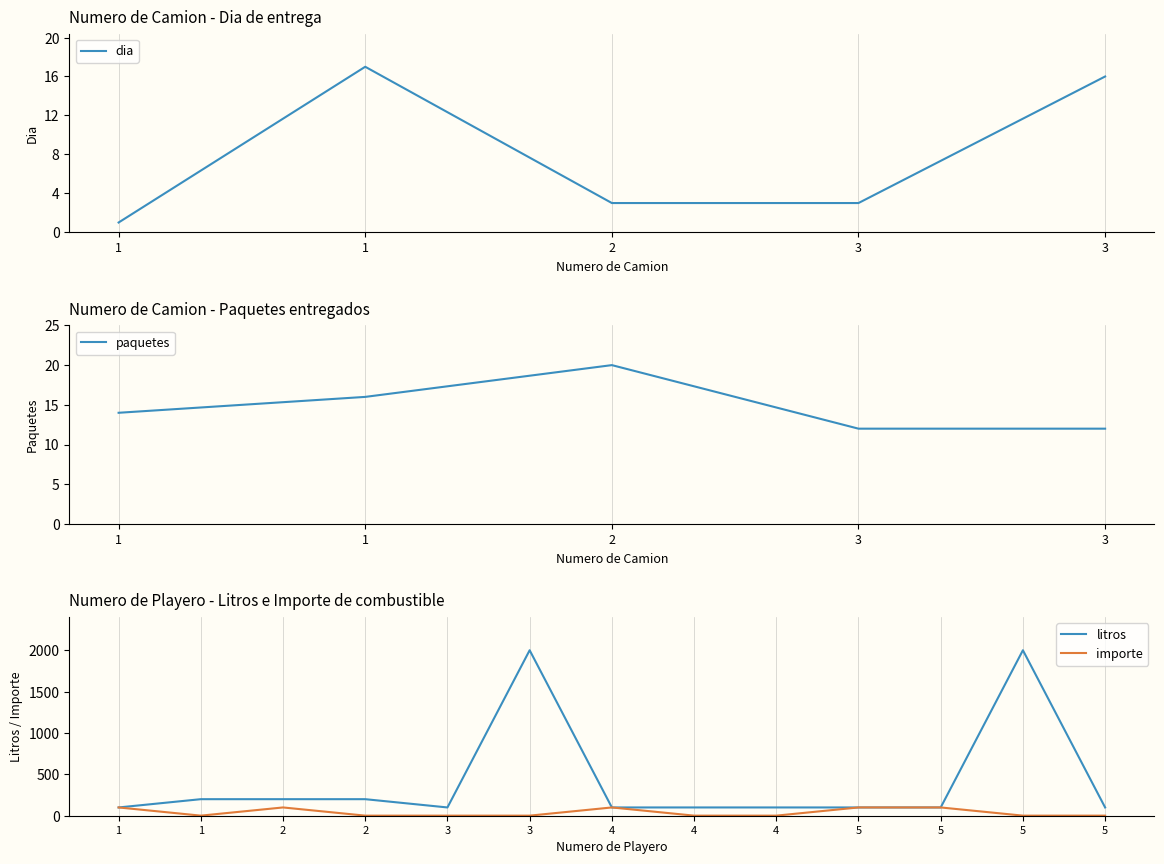

Rank the categories by dia value from lowest to highest.

1, 2, 3, 3, 1